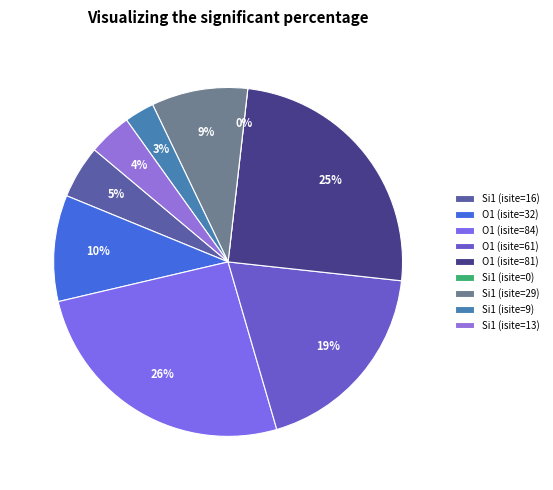

To the nearest percent, what is the difference between the O1 (isite=32) and Si1 (isite=9) slice percentages?

7%